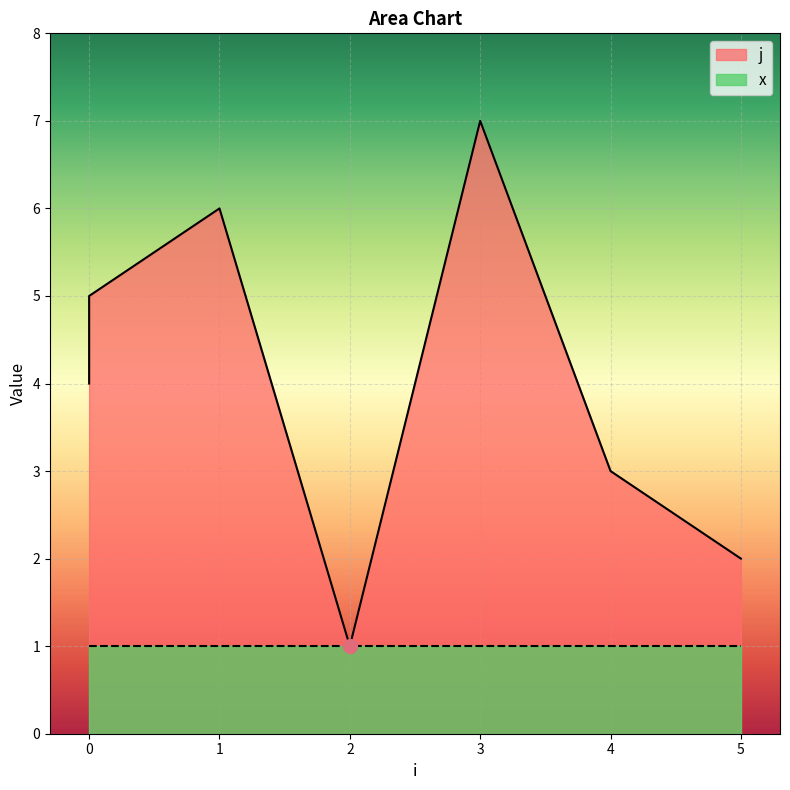

Is it true that the value at 0 is 1?

False